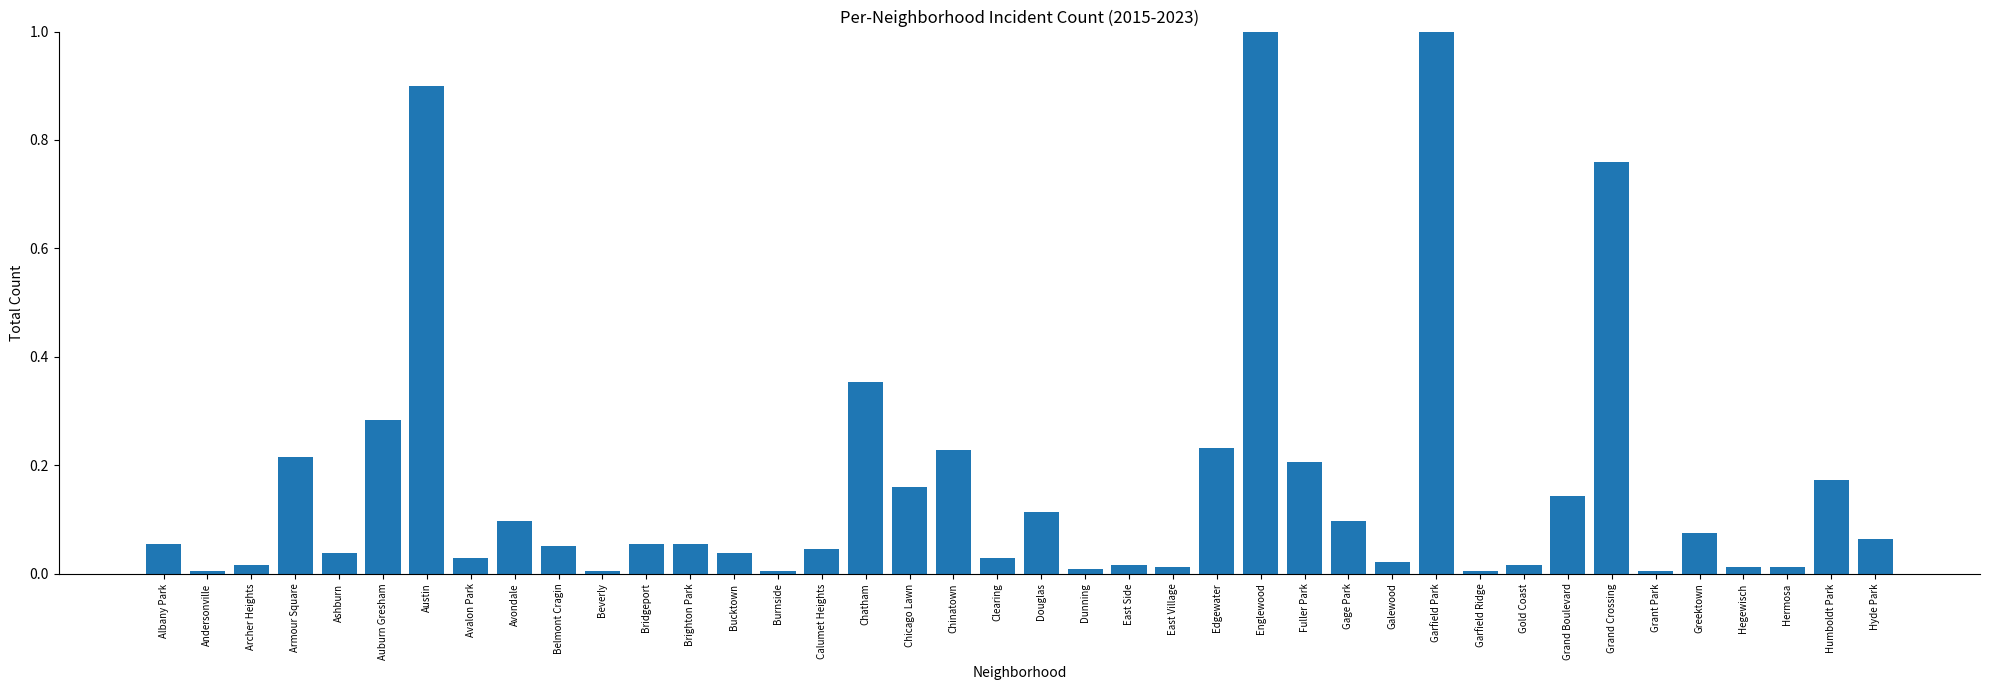

The value at Belmont Cragin is 0.0. True or false?

False